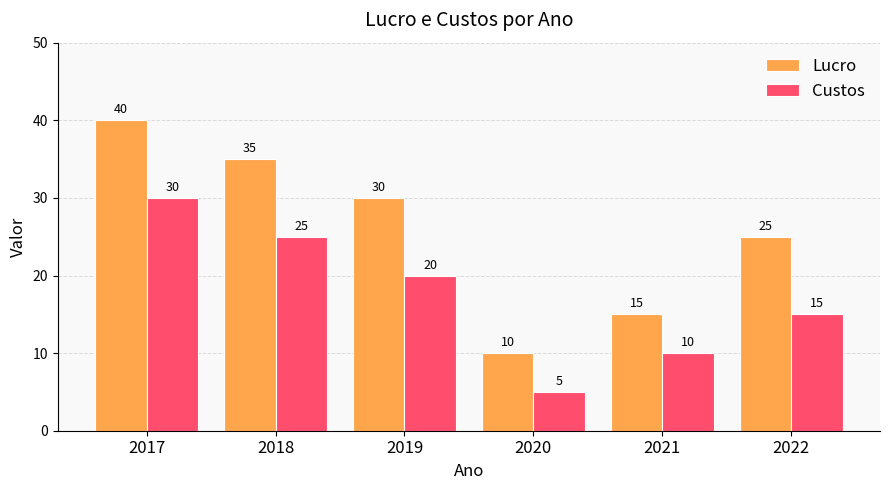

Rank the series at 2017 from highest to lowest value.

Lucro, Custos